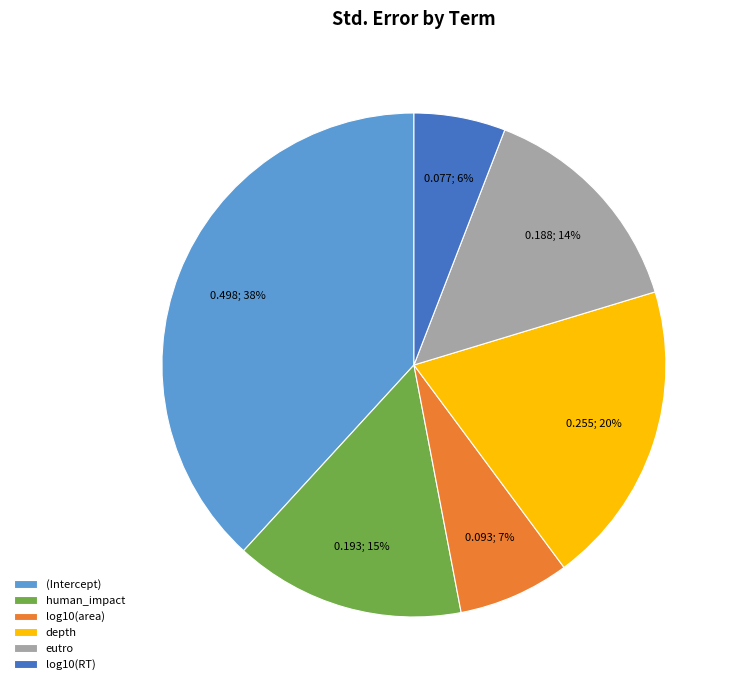

How many segments does this pie chart have?

6